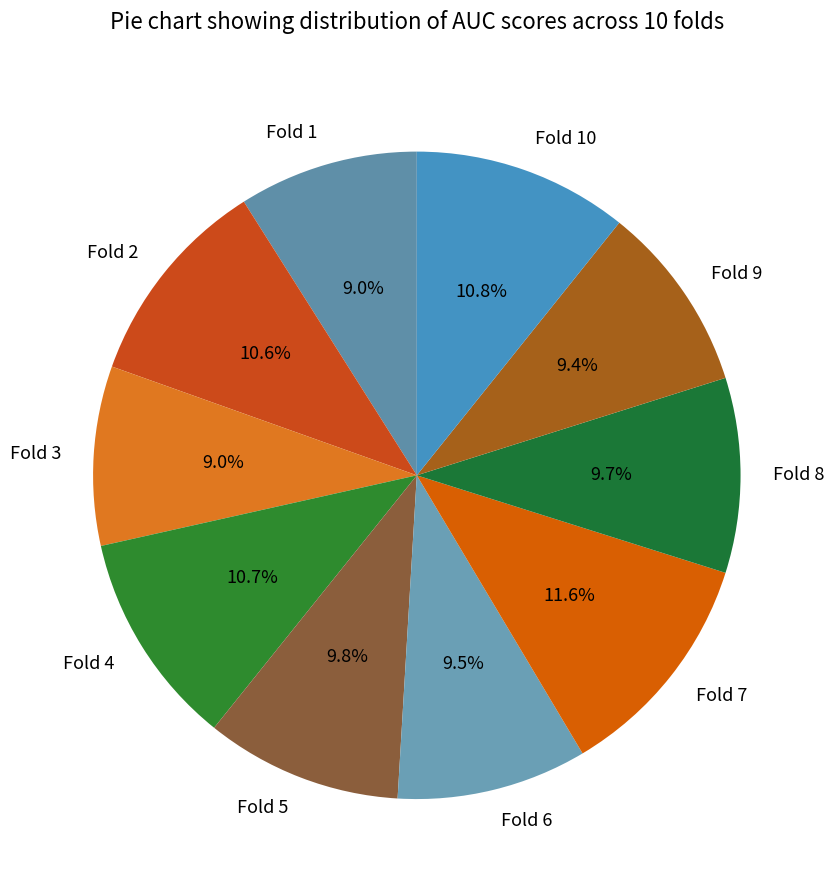

Which category has the biggest portion of the pie?

Fold 7